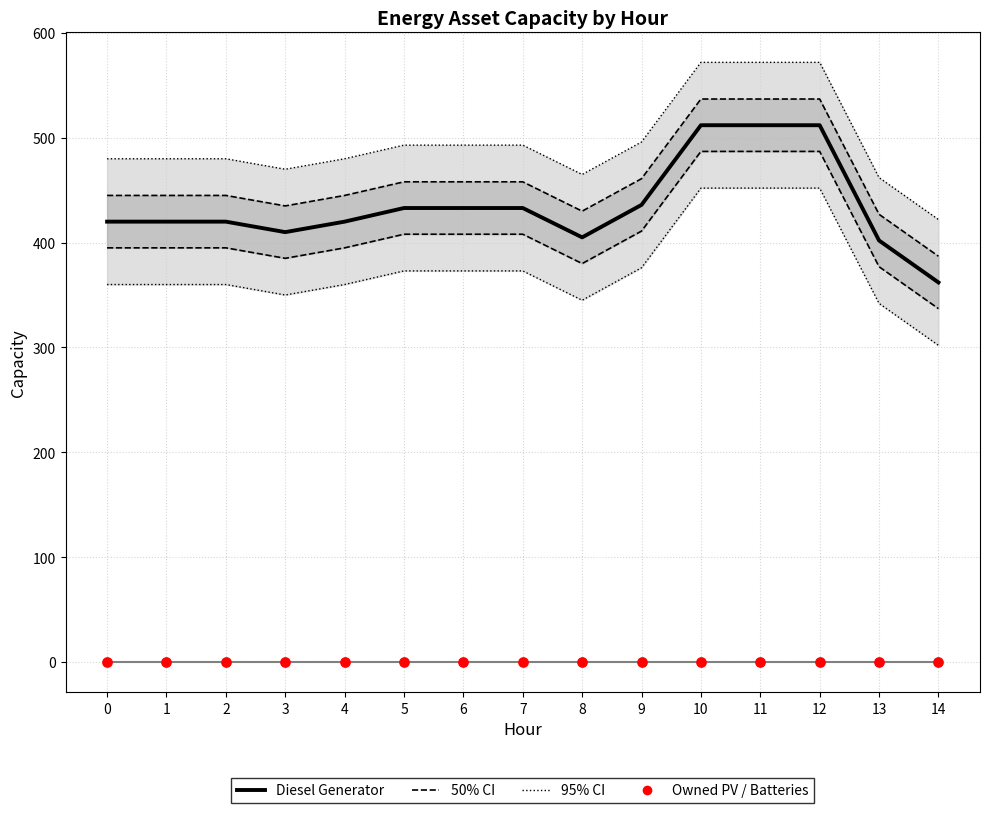

Which series has the largest Y range (max minus min)?

Diesel Generator (median)